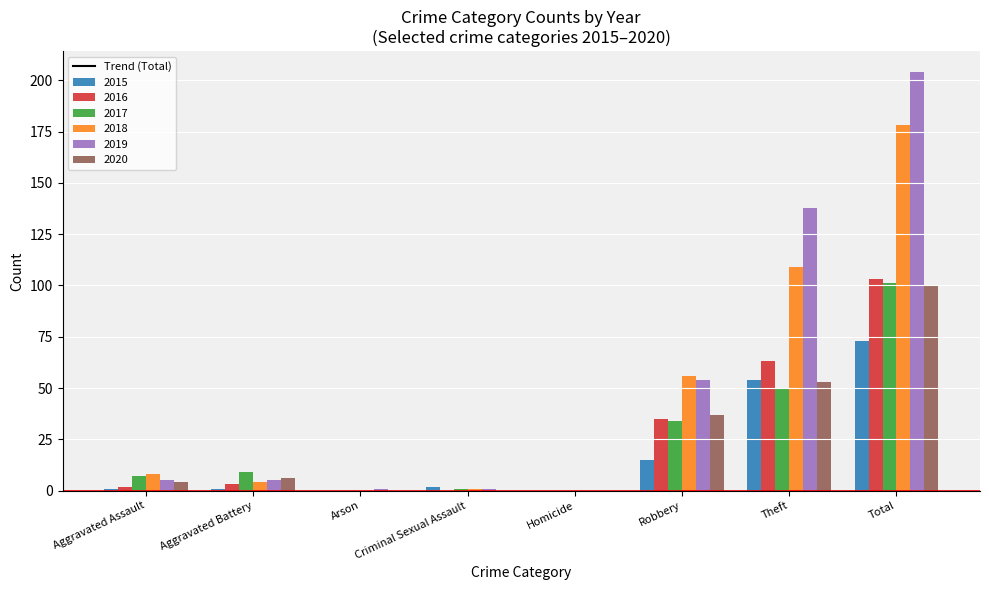

Is the value of 2019 at Aggravated Battery greater than the value of 2017 at Total?

No